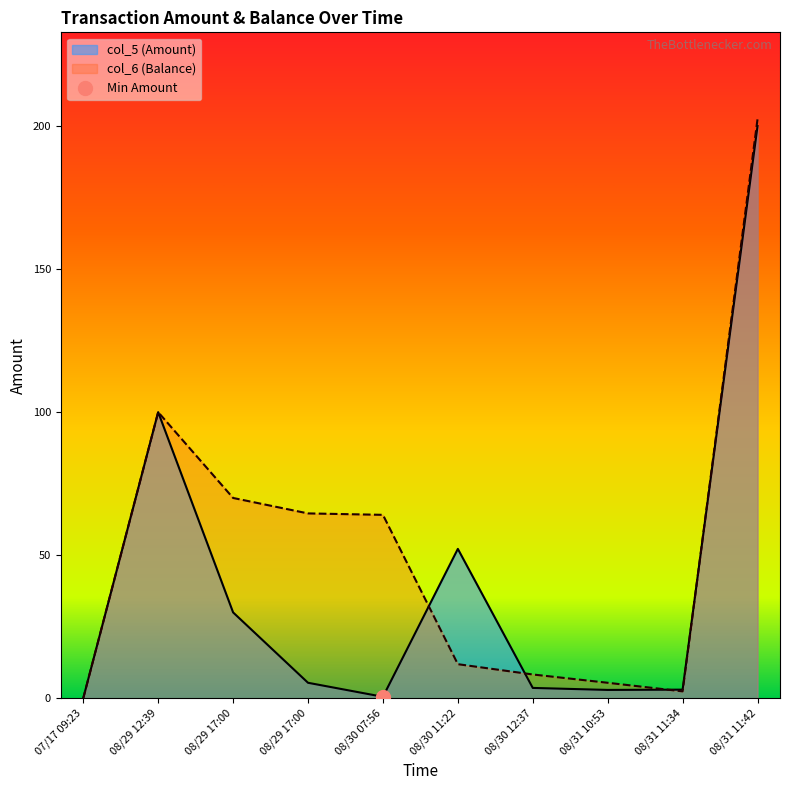

Rank the series at 08/30 11:22 from highest to lowest value.

col_5, col_6